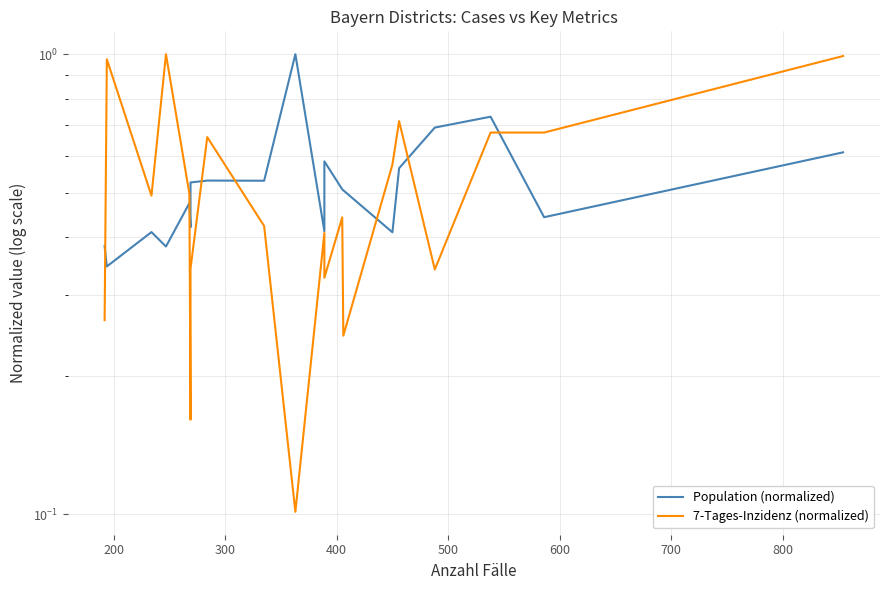

Reading left to right, extract all data points from this chart.

Population (normalized): 0.4	0.3	0.4	0.4	0.5	0.4	0.5	0.5	0.5	1.0	0.4	0.6	0.5	0.5	0.4	0.6	0.7	0.7	0.4	0.6
7-Tages-Inzidenz (normalized): 0.3	1.0	0.5	1.0	0.5	0.2	0.3	0.7	0.4	0.1	0.4	0.3	0.4	0.2	0.6	0.7	0.3	0.7	0.7	1.0